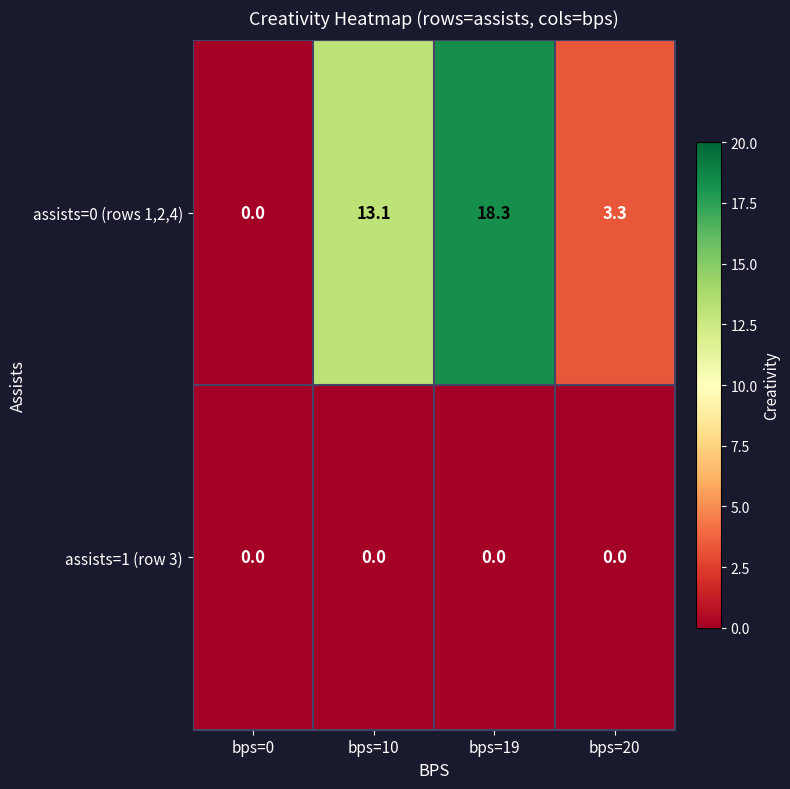

Is it true that assists=0 (rows 1,2,4) equals 13.1 at bps=10?

True